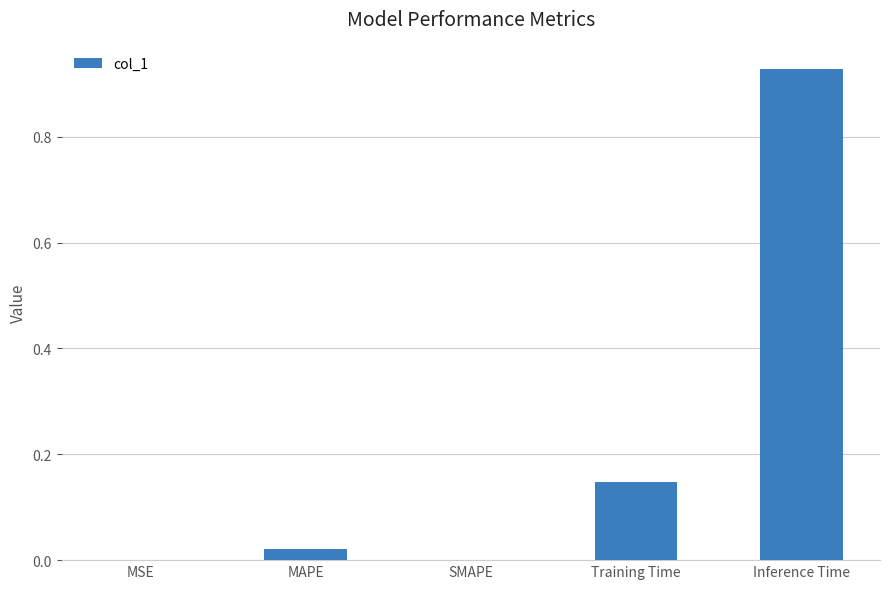

Count the number of data series in this chart.

1